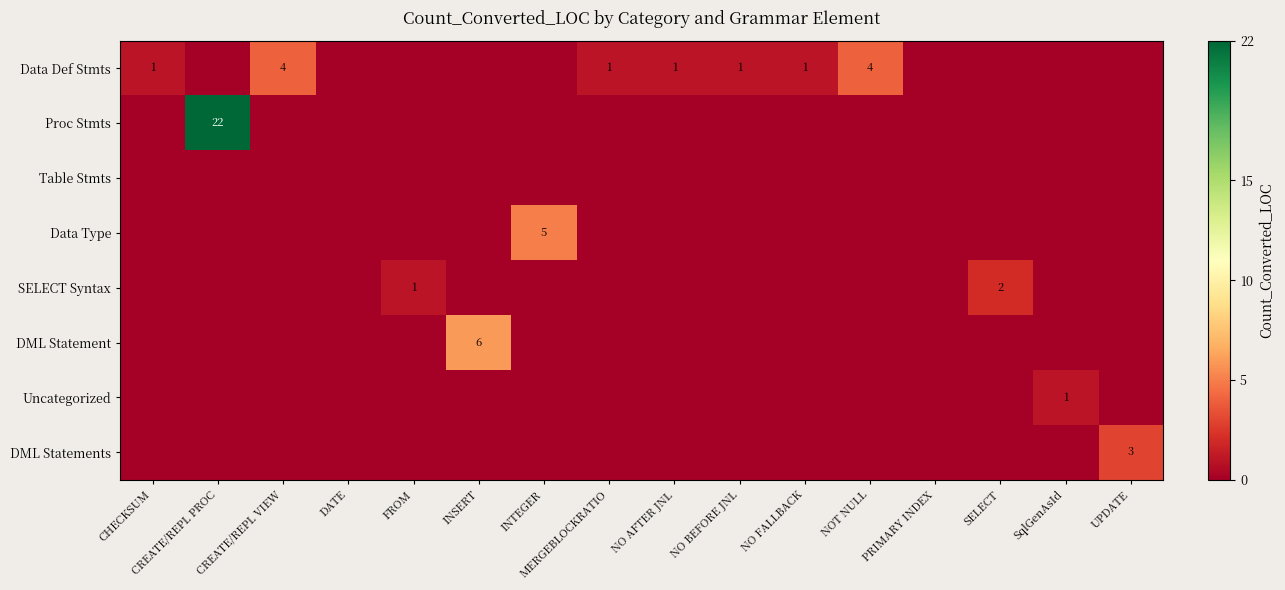

How many categories are shown in the chart?

16